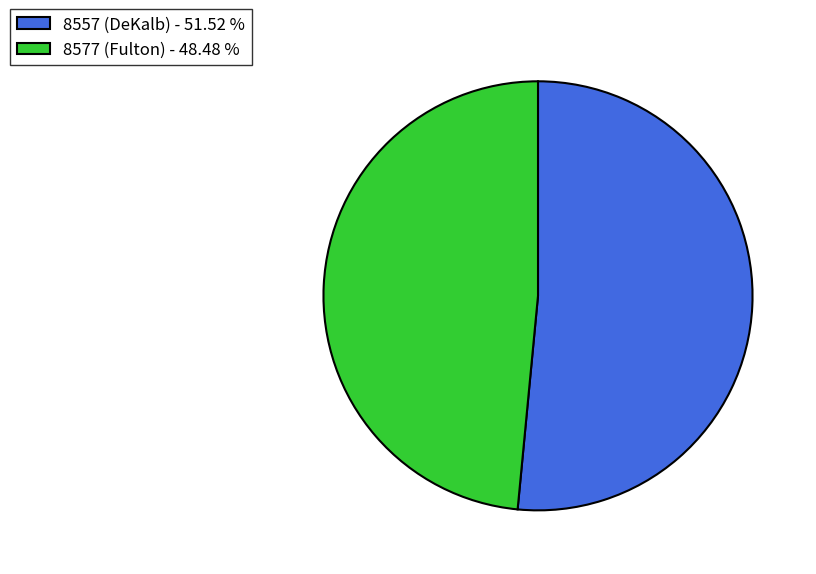

Count the number of slices in the pie.

2